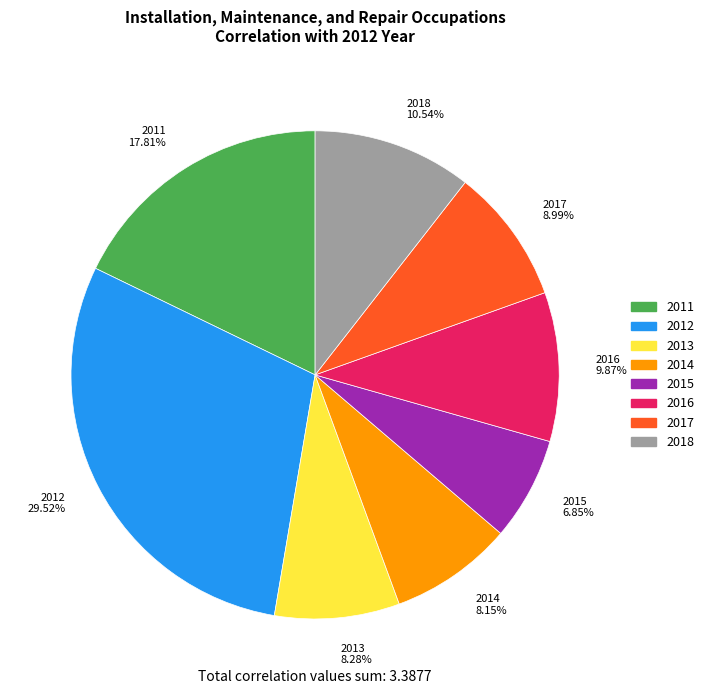

To the nearest percent, what is the difference between the largest and smallest slice percentages?

23%